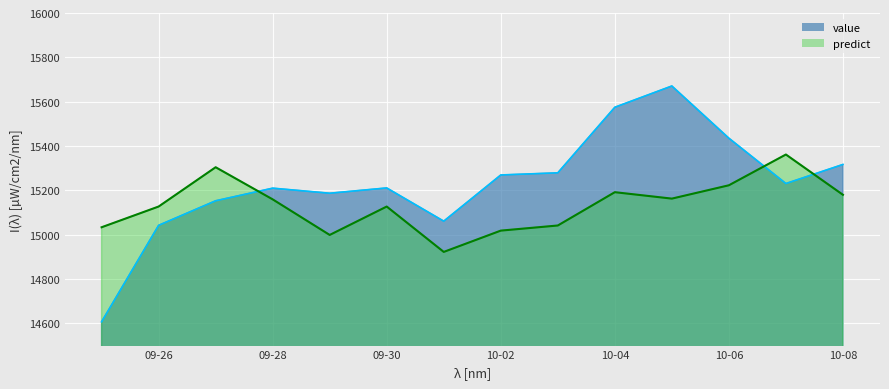

Which series has the largest total across all categories?

value